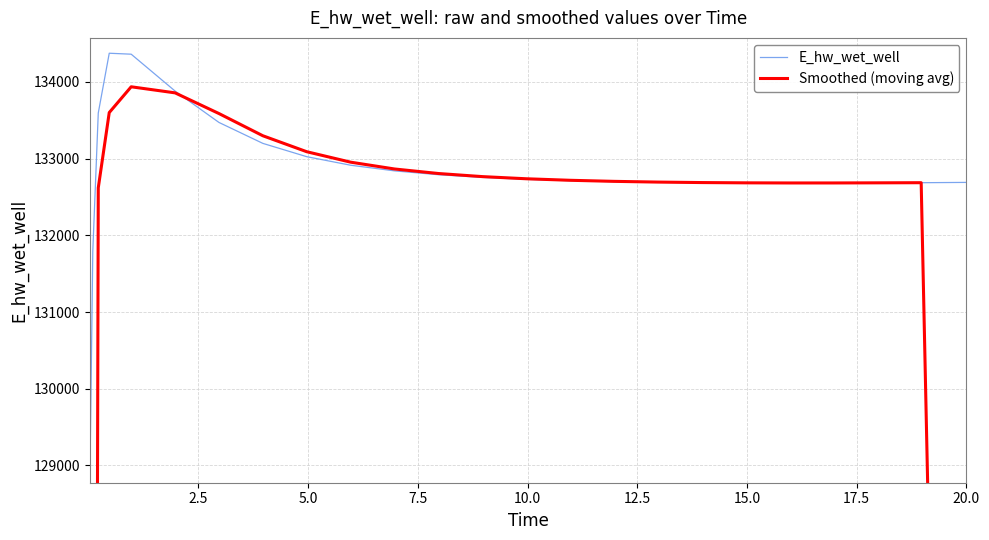

What is the highest value of the E_hw_wet_well series?

134372.4